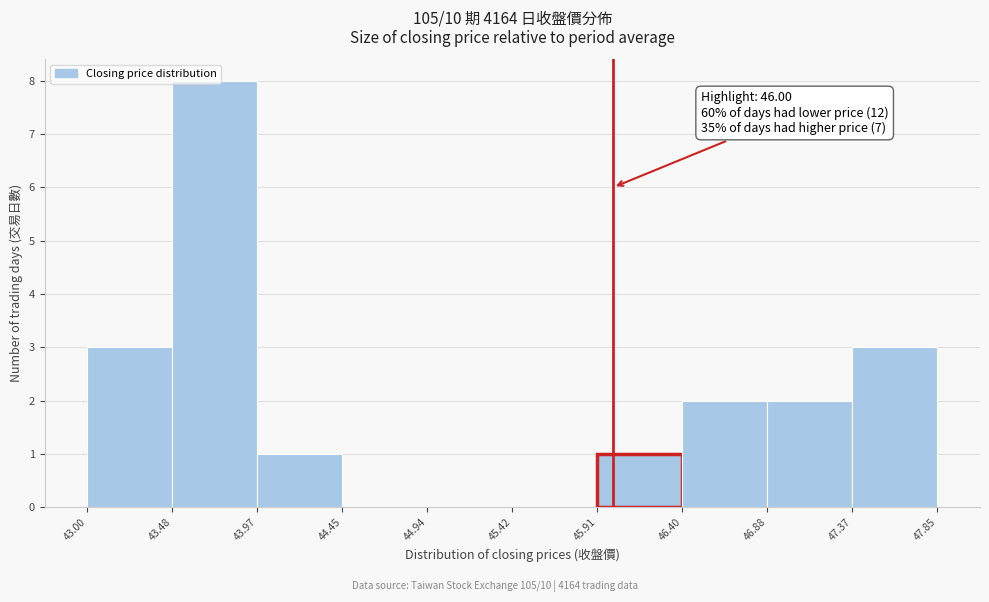

Which range on the x-axis has the tallest bar?

43.48 to 43.97